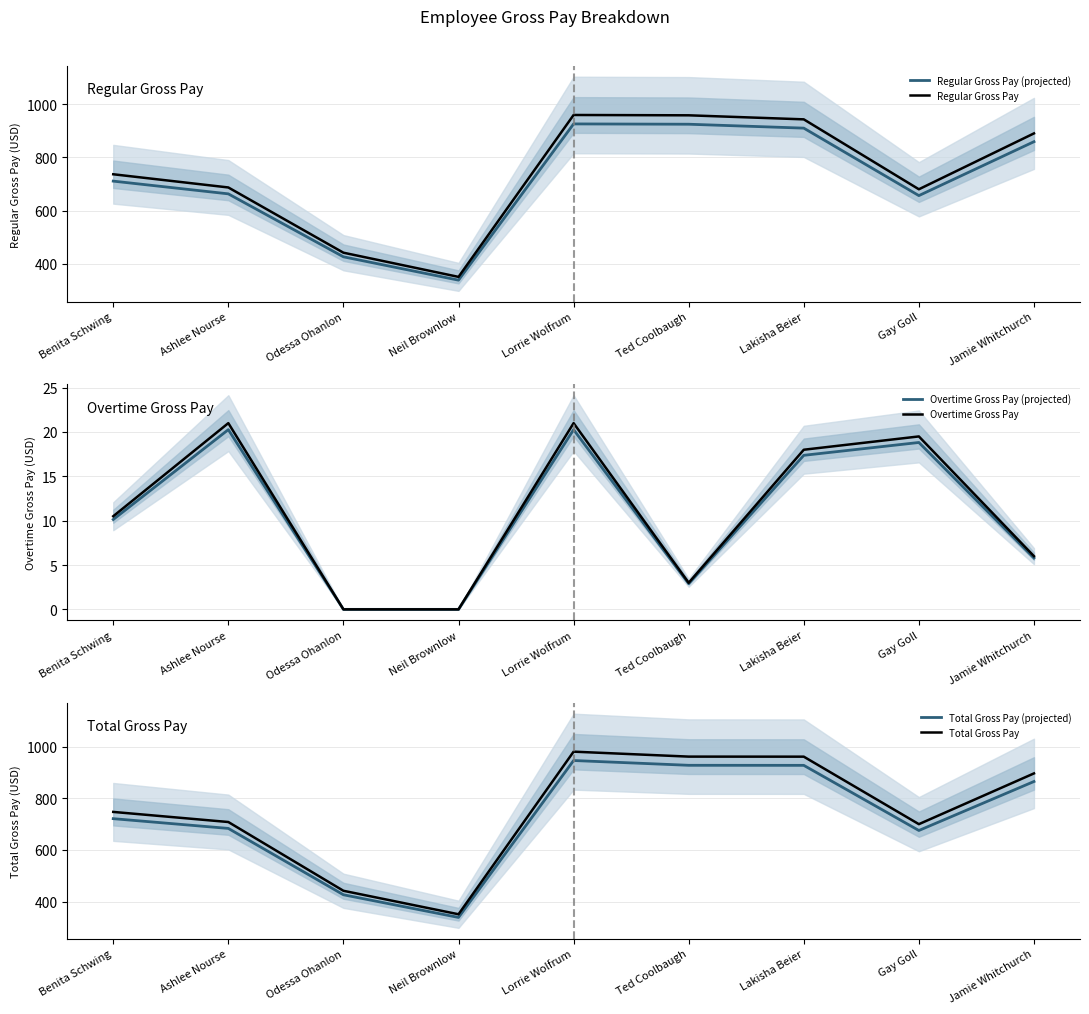

True or false: Regular Gross Pay (projected) and Total Gross Pay (projected) cross at least once.

False